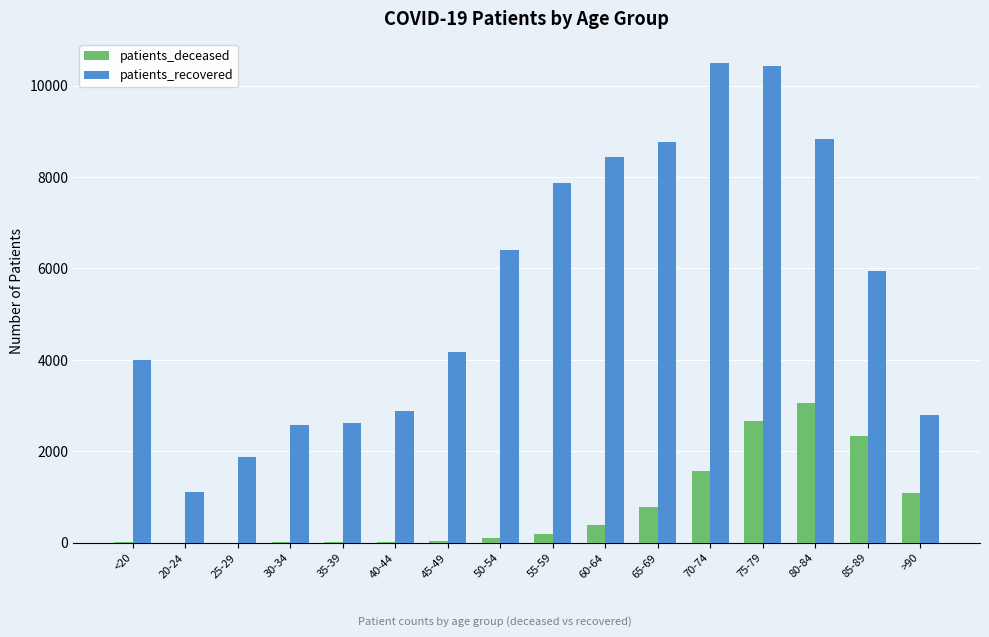

The value of patients_recovered at 25-29 is 3167. True or false?

False